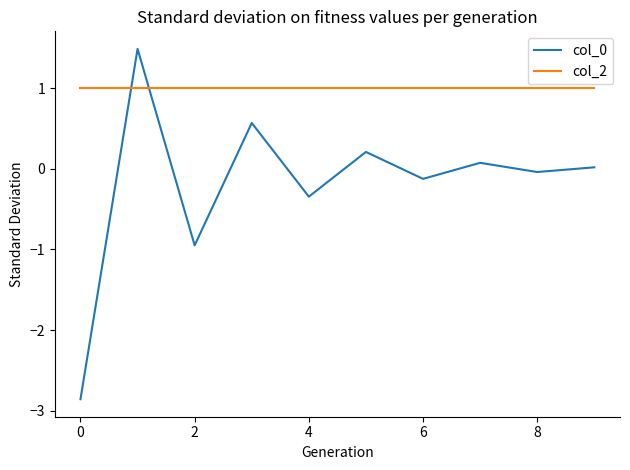

True or false: col_0 and col_2 intersect in this chart.

True